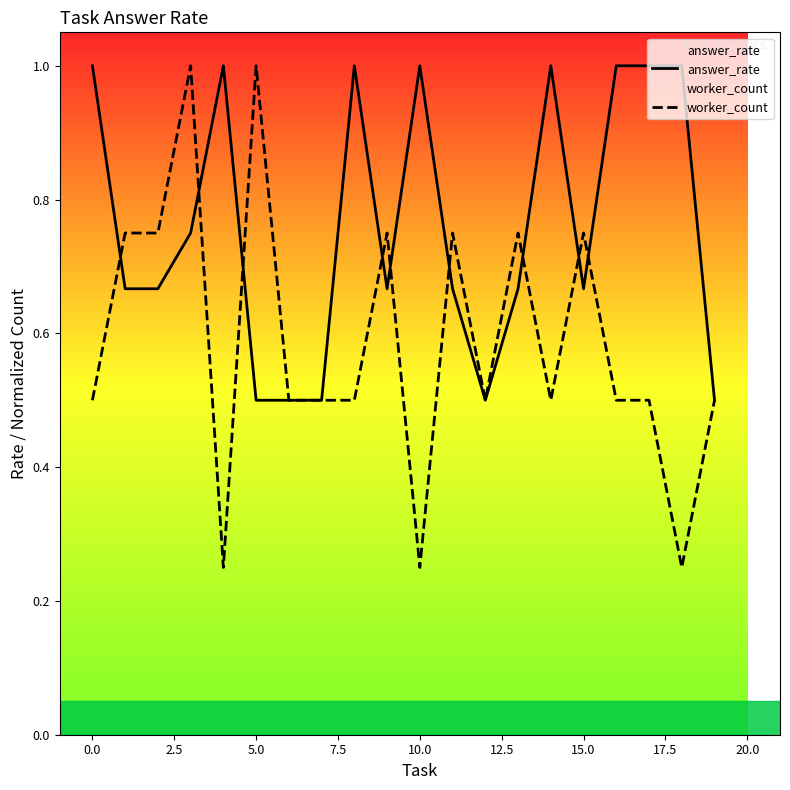

What is the difference between the second highest and minimum values in the answer_rate series?

0.5